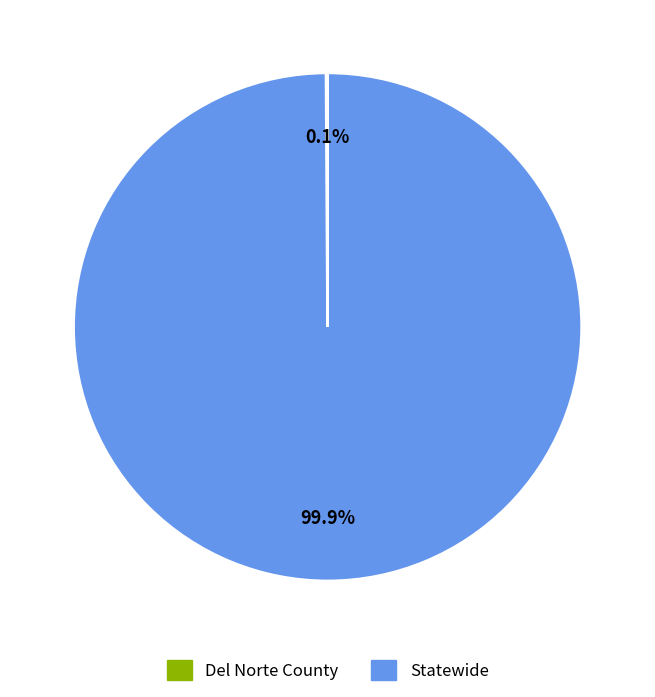

Which category has the biggest portion of the pie?

Statewide